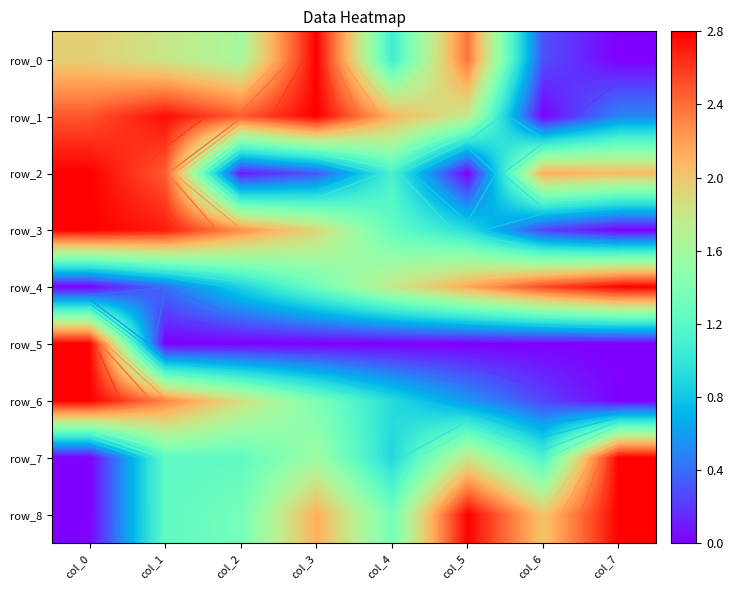

Rank the categories by row_7 value from lowest to highest.

col_0, col_4, col_6, col_1, col_2, col_3, col_5, col_7